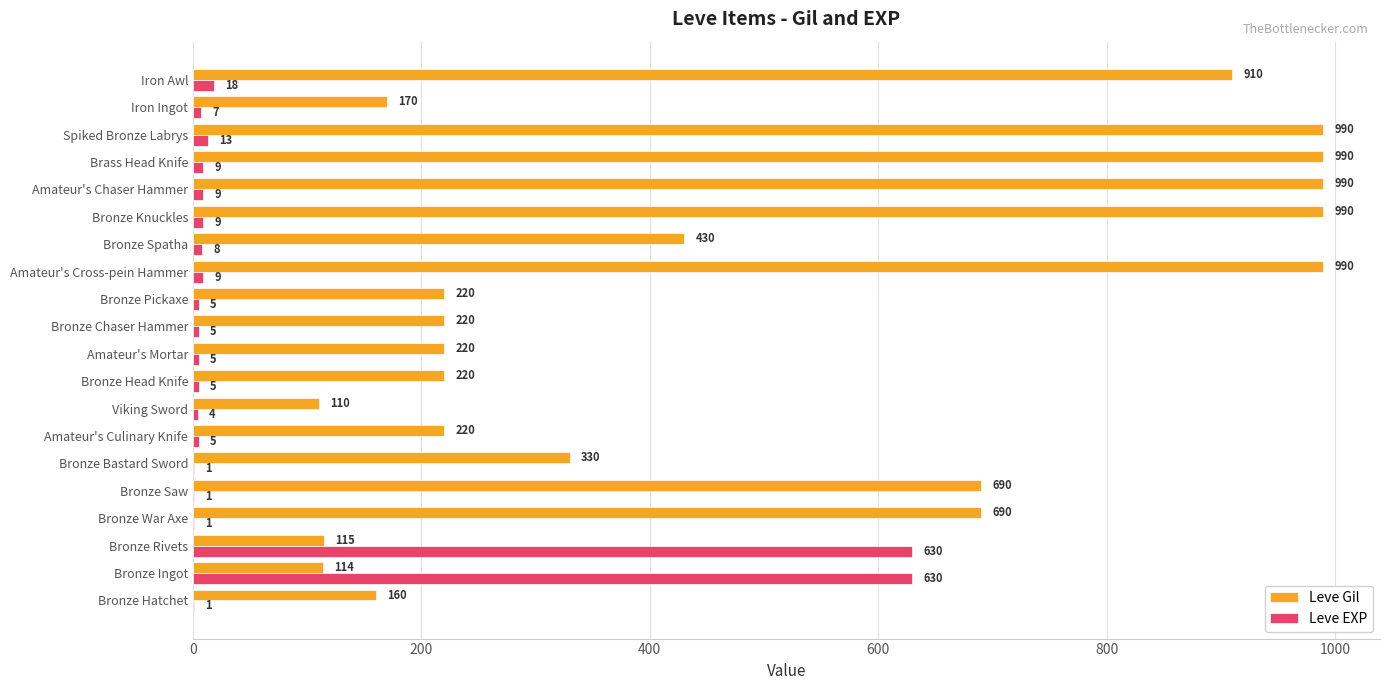

Where is Leve Gil nearest to the value 550?

Bronze Spatha